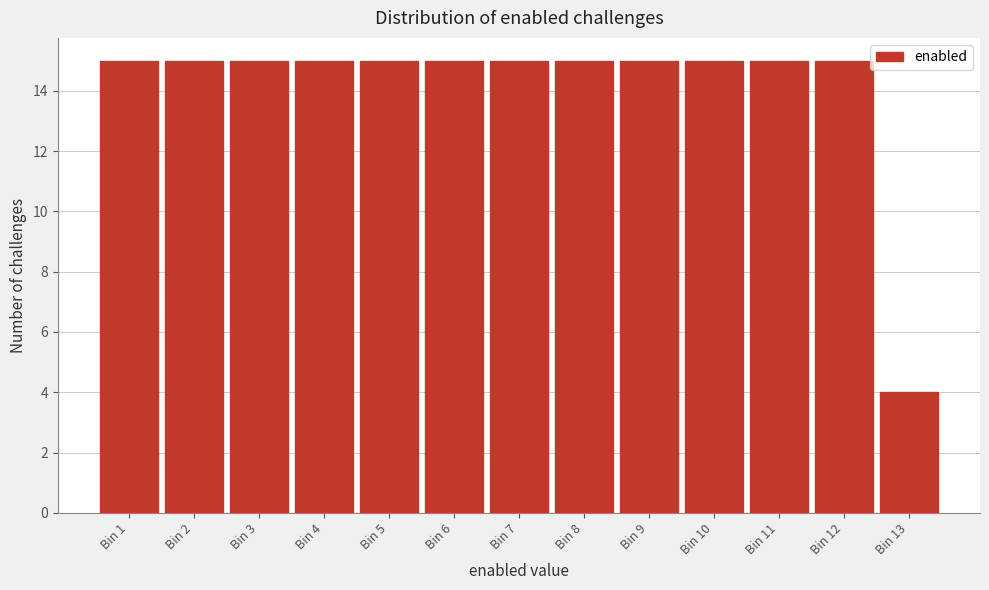

Reading left to right, extract all data points from this chart.

15	15	15	15	15	15	15	15	15	15	15	15	4